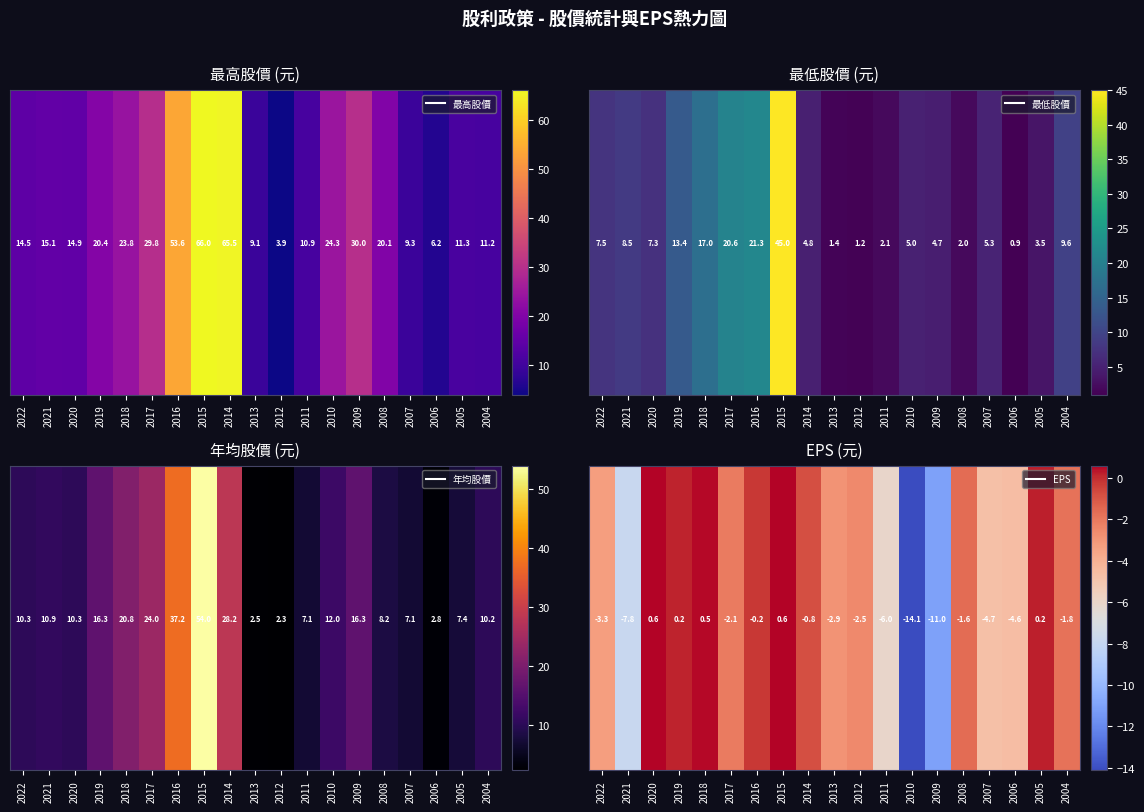

Rank the categories by value from lowest to highest.

2010, 2009, 2021, 2011, 2007, 2006, 2022, 2013, 2012, 2017, 2004, 2008, 2014, 2016, 2019, 2005, 2018, 2020, 2015